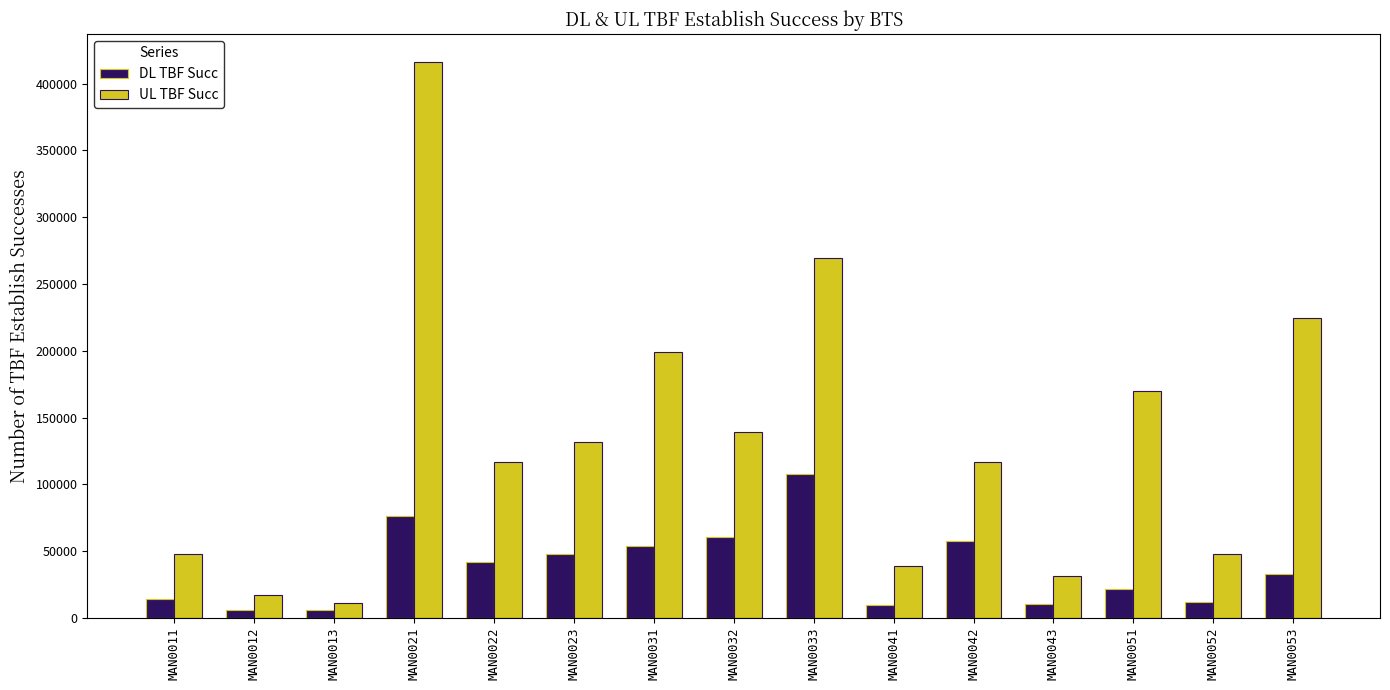

How many bars are there in each group?

2